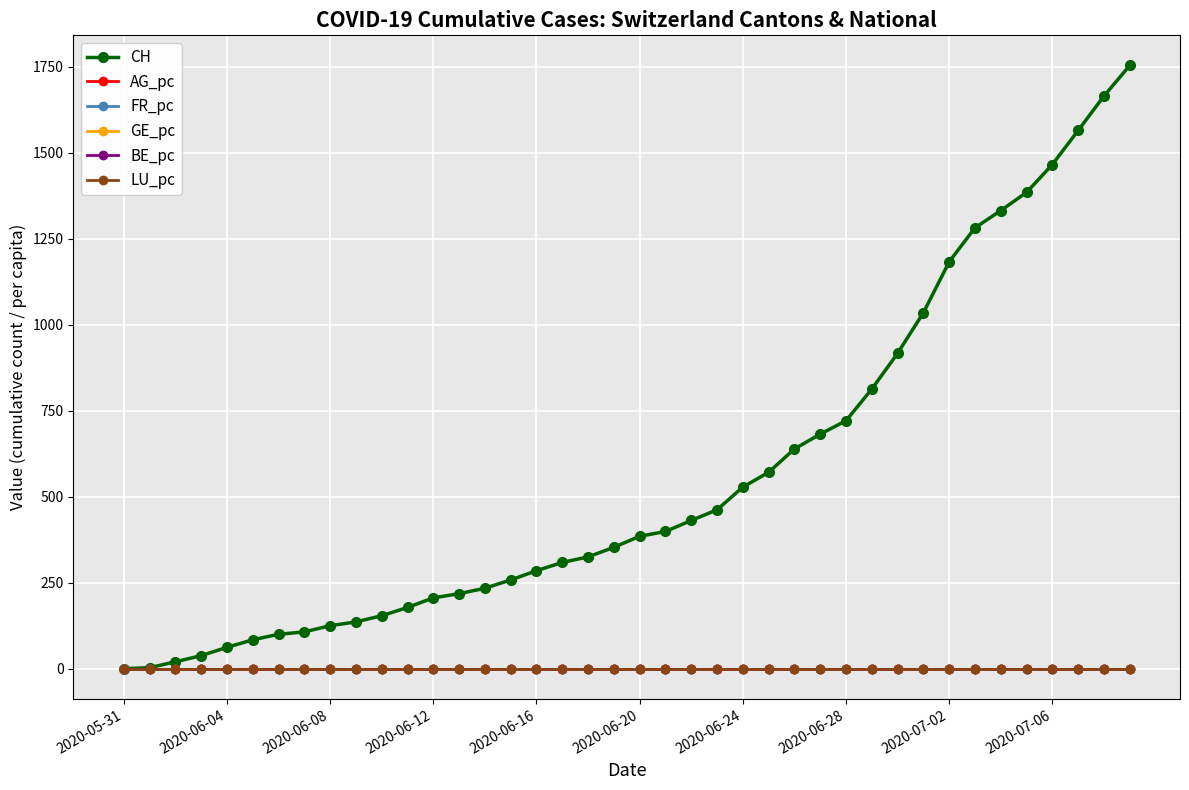

How many series are shown in this chart?

6